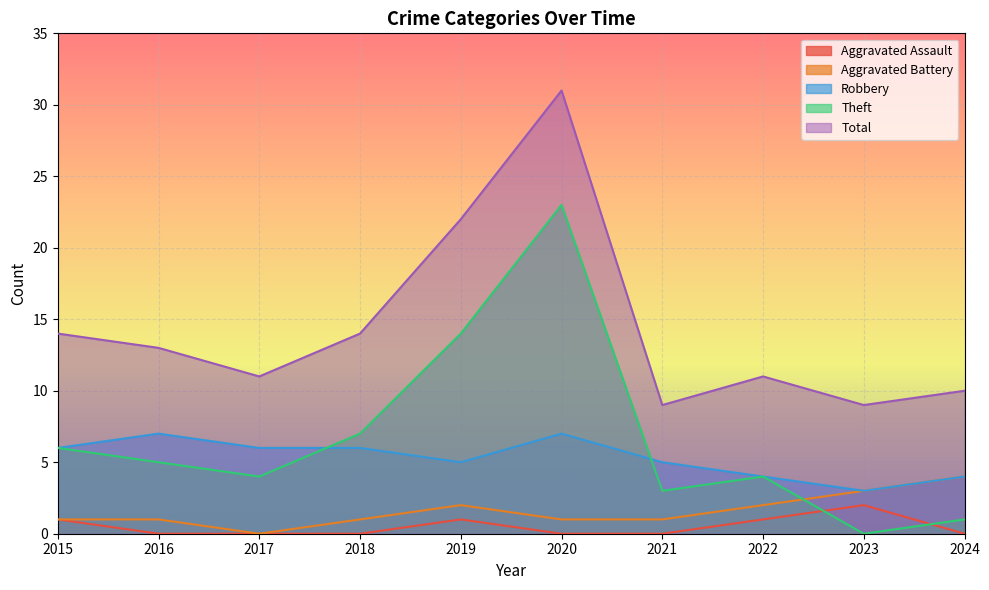

True or false: Aggravated Assault and Aggravated Battery cross at least once.

False